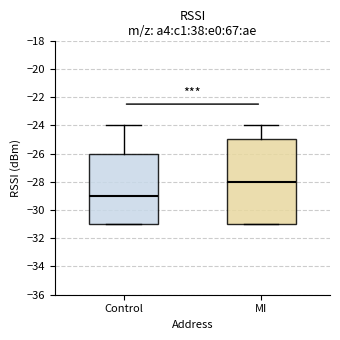

Comparing the boxes themselves (not the whiskers), which one is the tallest?

MI